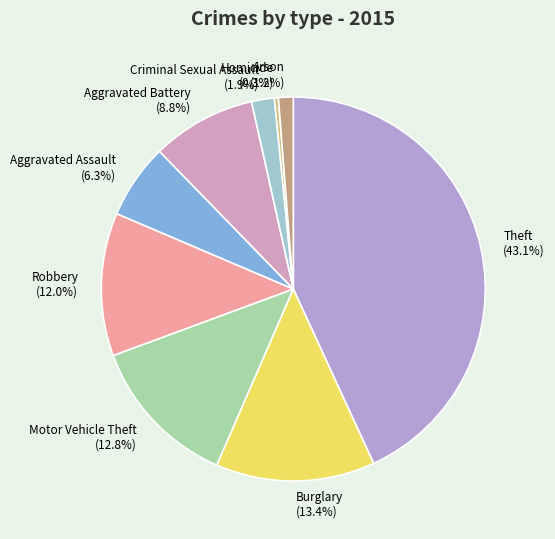

How many slices are in this pie chart?

9